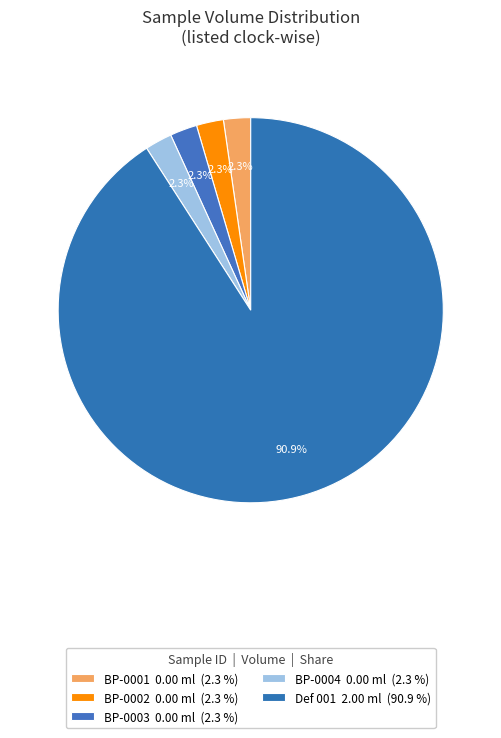

Is there any slice that represents more than half of the pie?

Yes